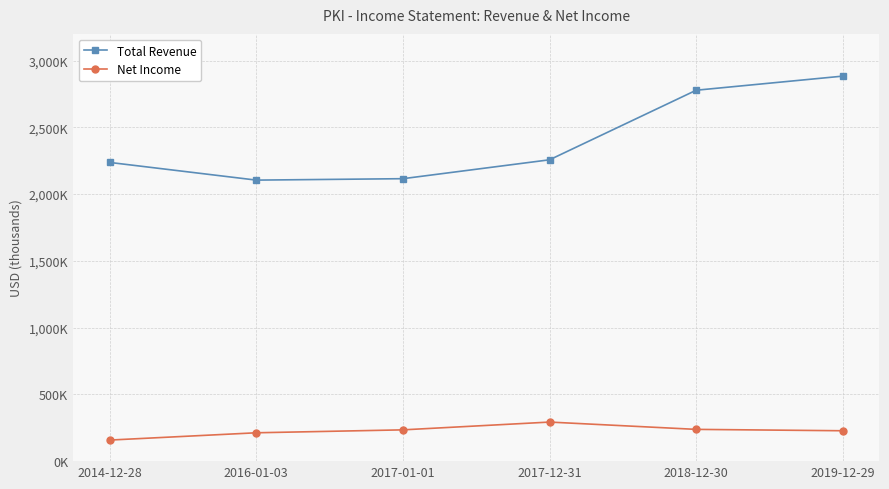

What is the spread (max minus min) of values at 2017-01-01?

1881200